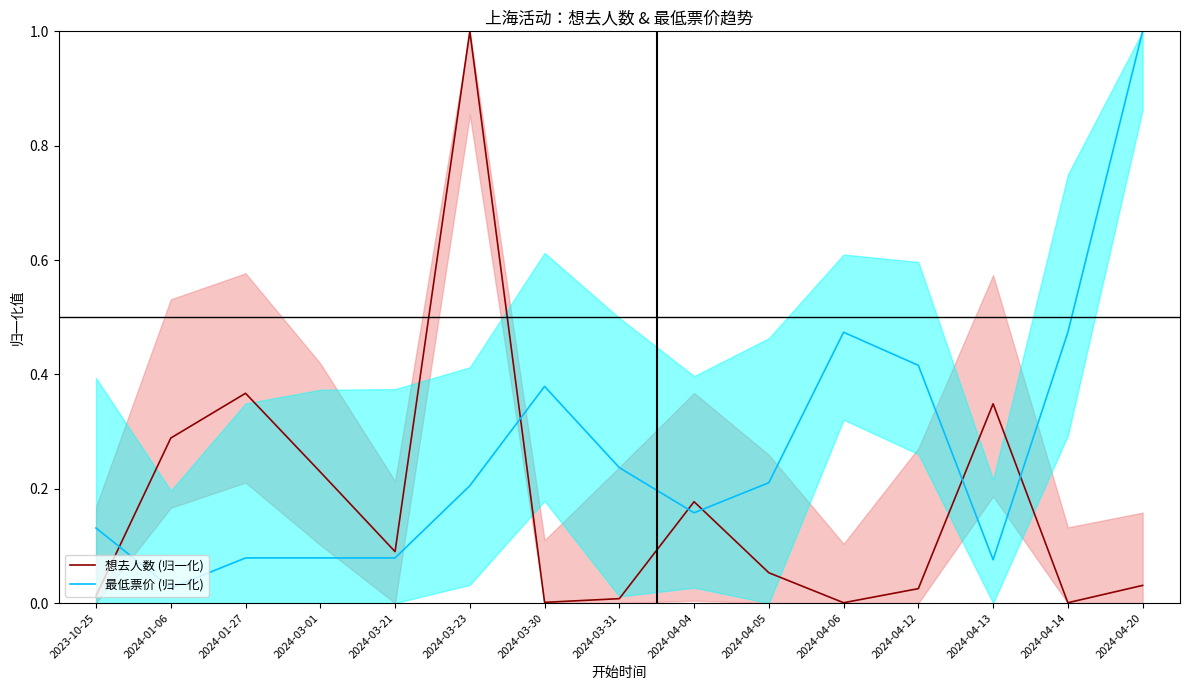

At which label is 最低票价 (归一化) closest to 0?

2024-01-06